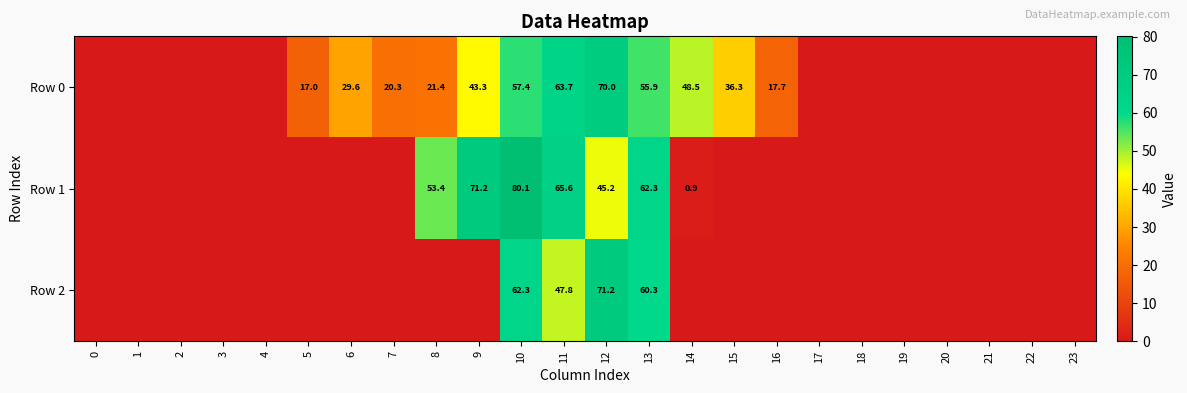

Is it true that Row 2 equals 62.3 at 10?

True